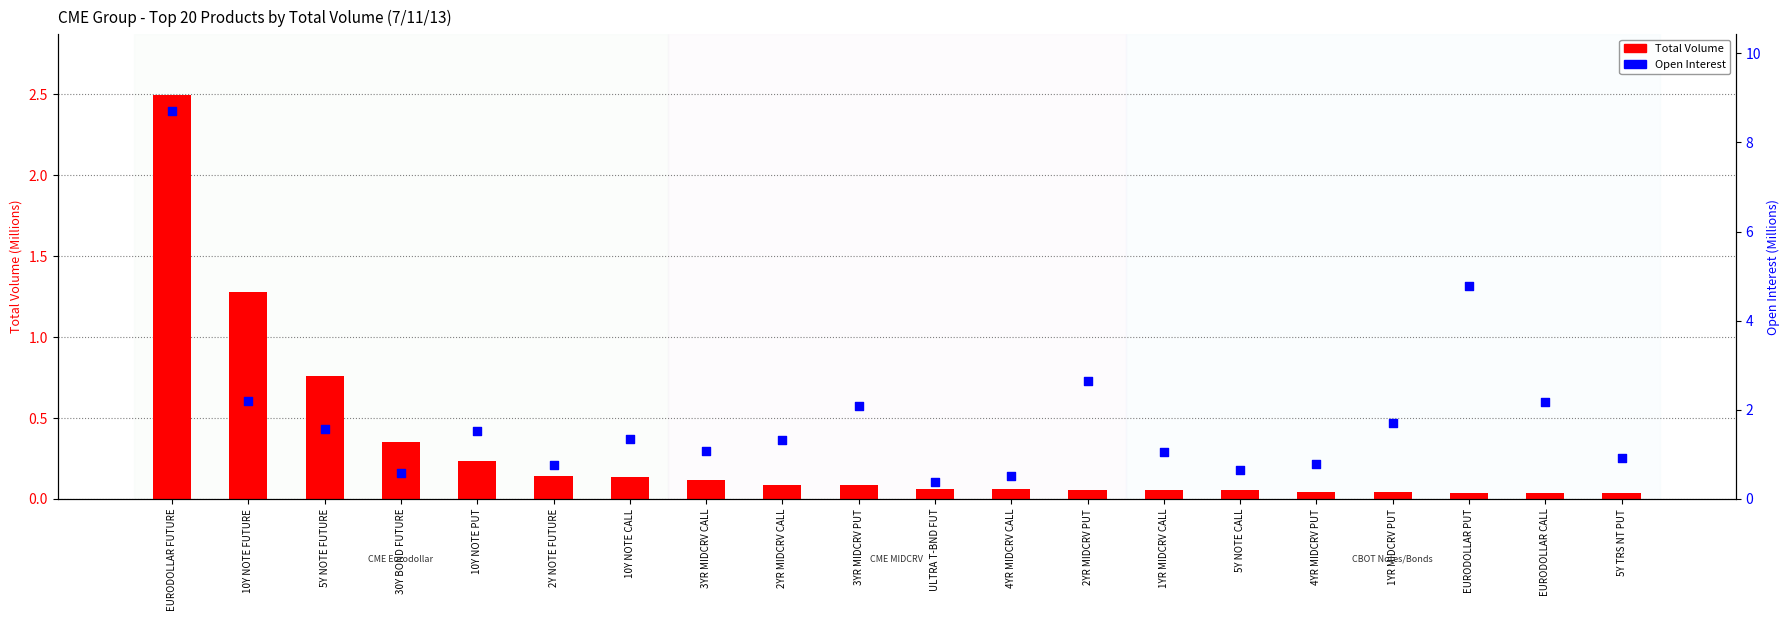

What is the total value across all series at 4YR MIDCRV PUT?

0.8